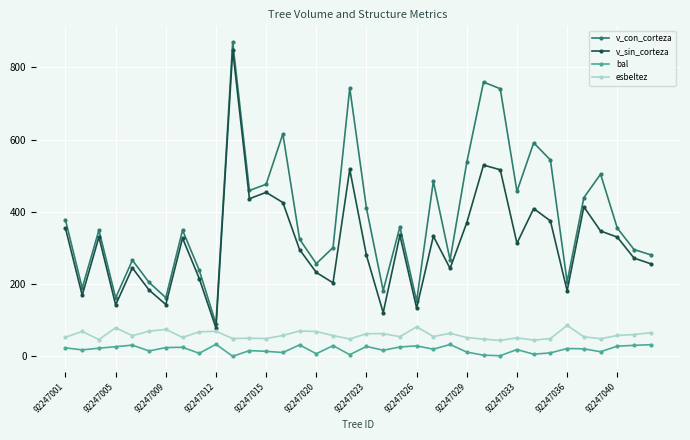

What is the highest value of the bal series?

33.3